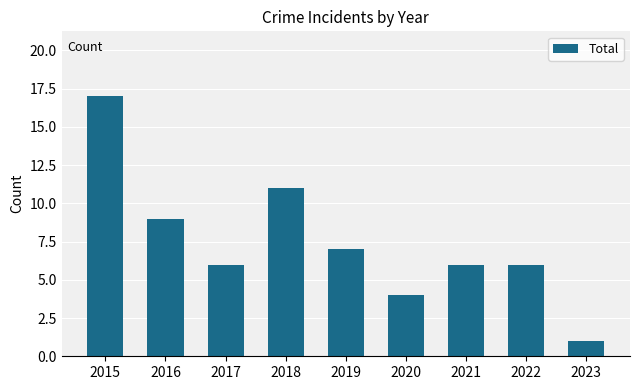

What is the value of the 7th bar from the left?

6